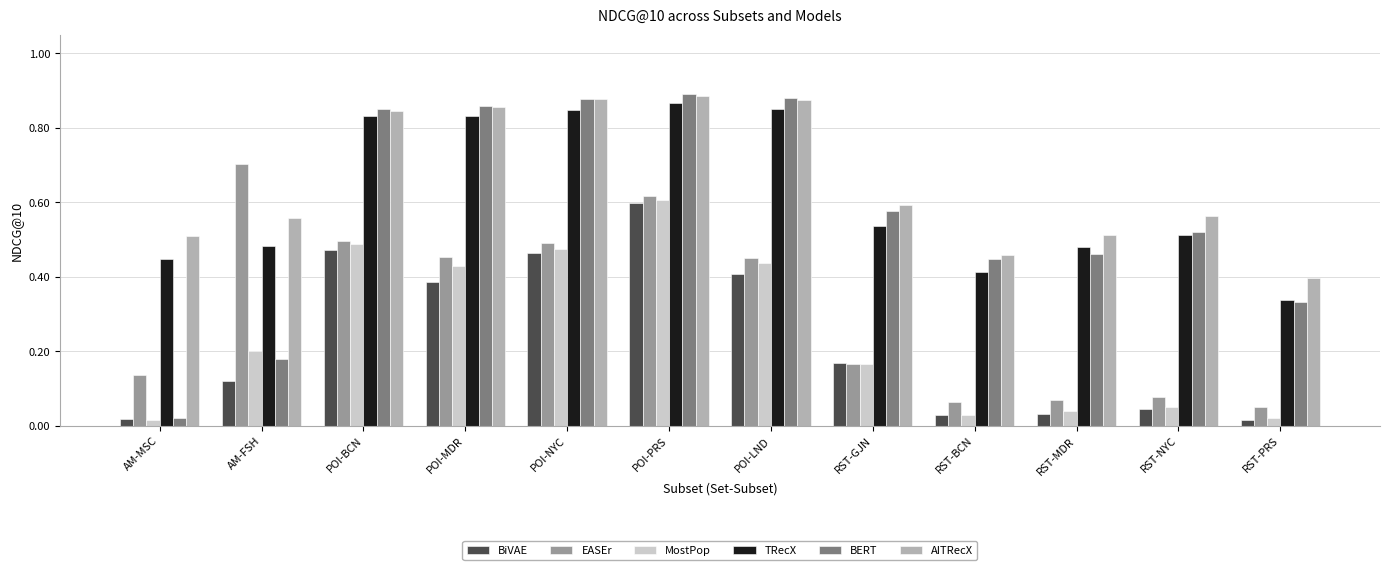

What is the sum of all EASEr values?

3.8